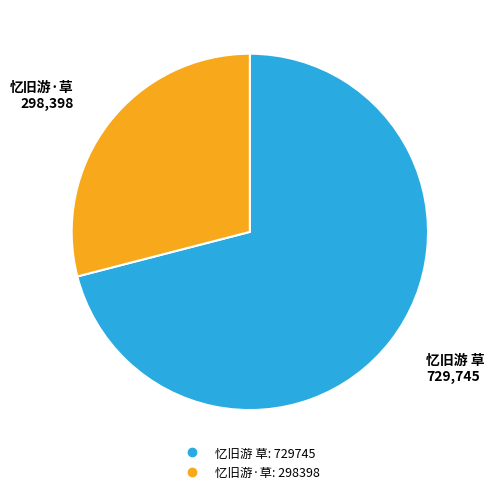

Between 忆旧游 草 and 忆旧游·草, which is larger?

忆旧游 草